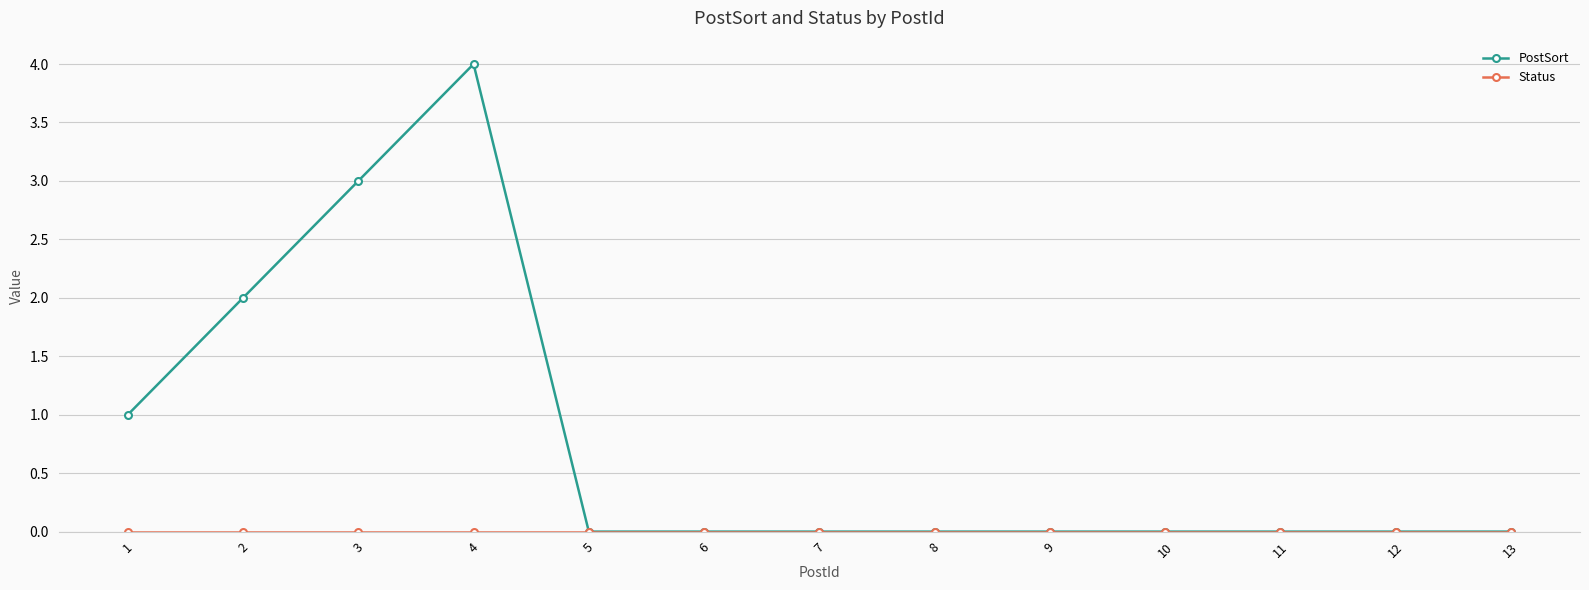

How many lines are shown in the chart?

2